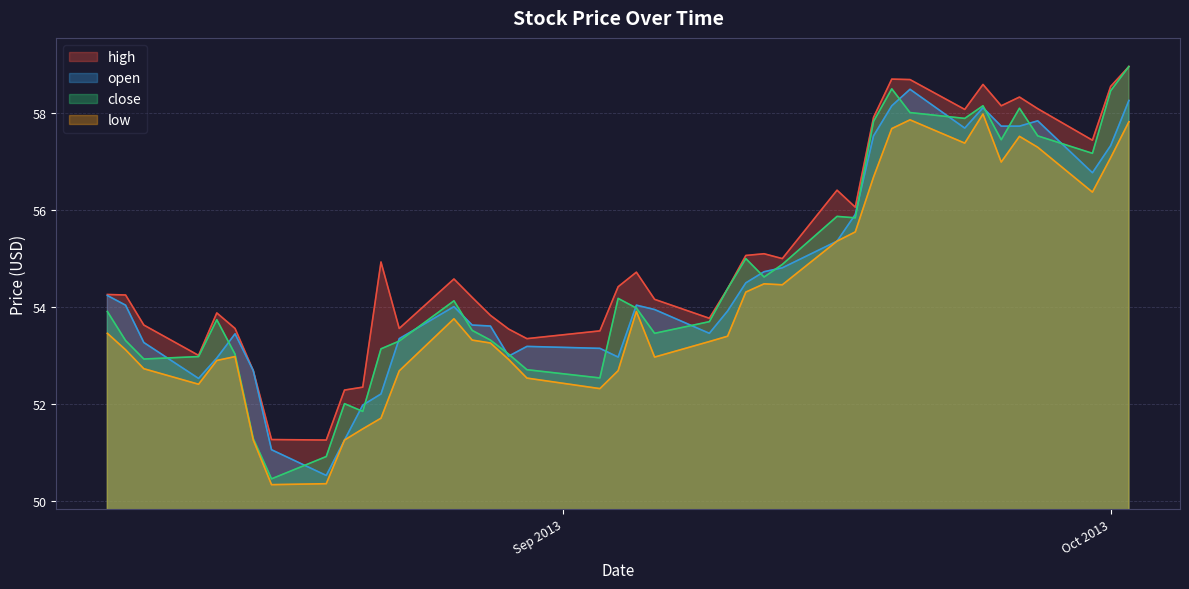

What is the spread (max minus min) of values at 2013-08-12?

0.6